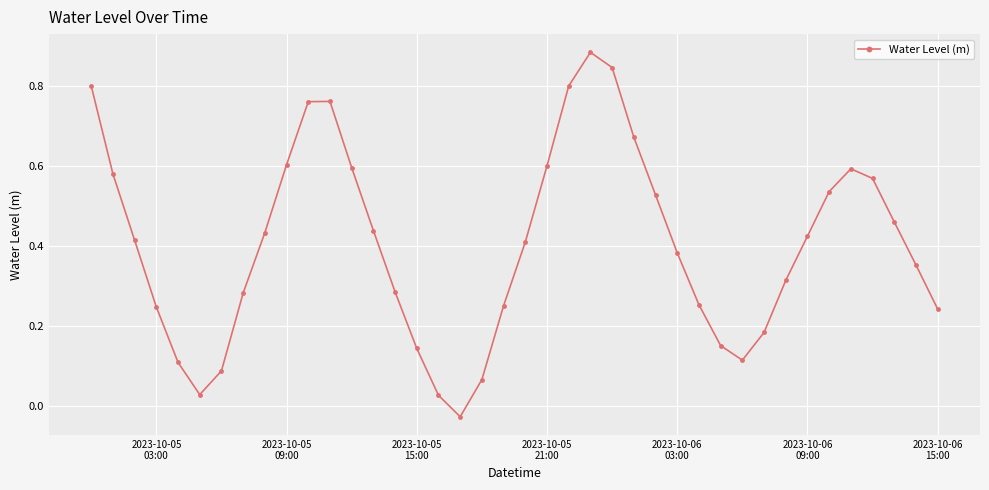

What is the sum of all values?

16.2